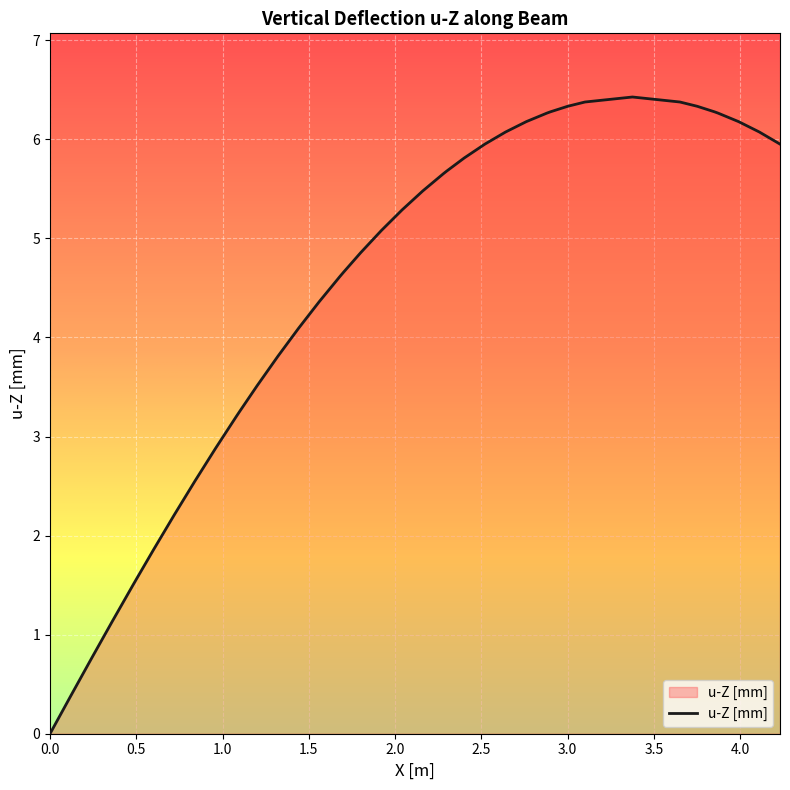

What is the difference between the maximum and minimum values?

6.4